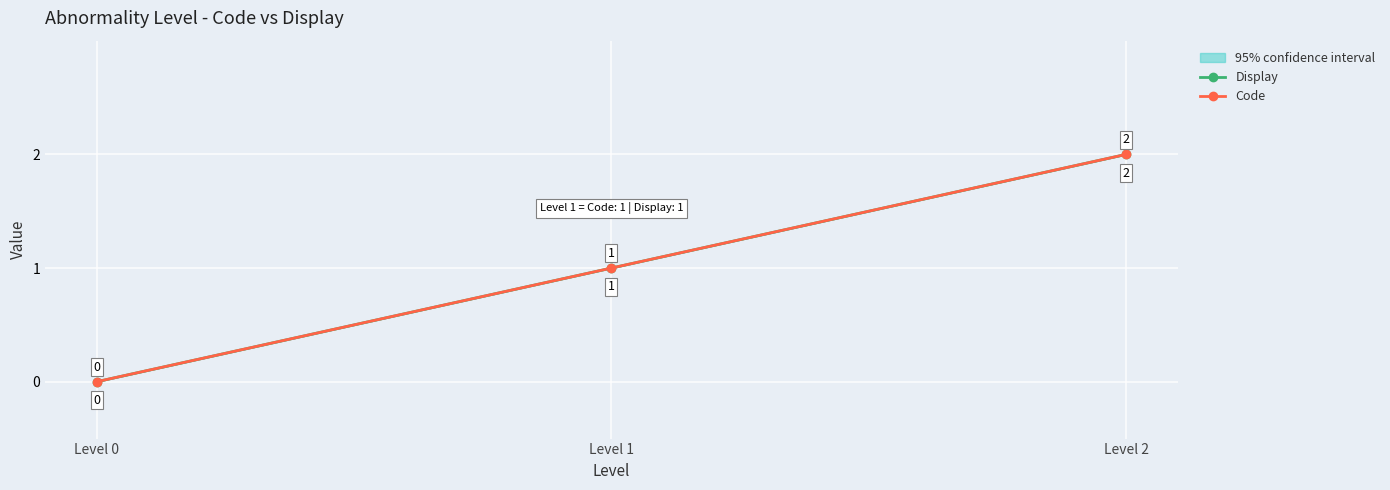

What is the sum of all Display values?

3